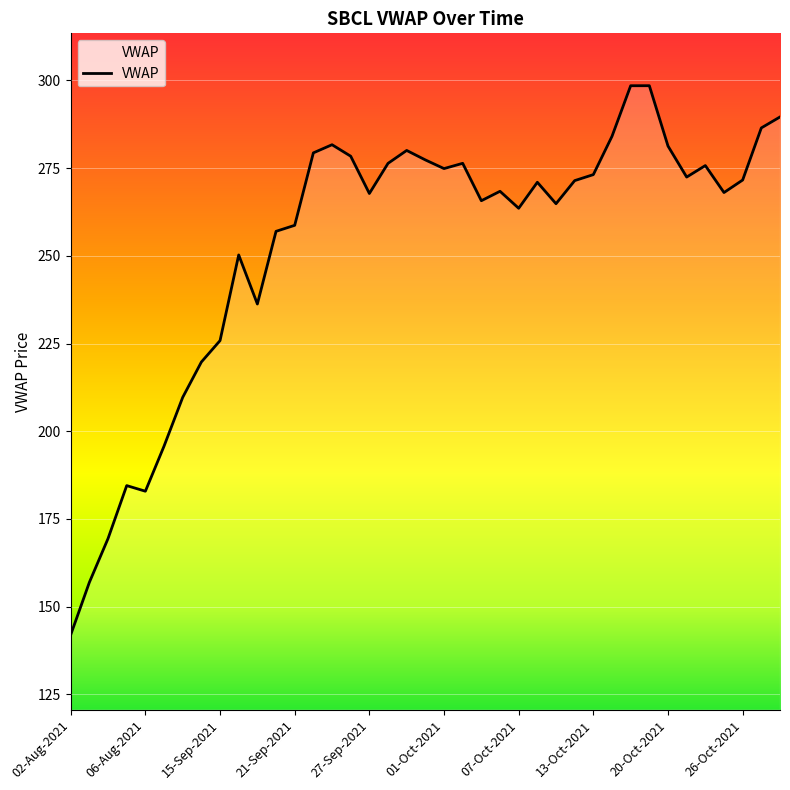

What is the minimum value shown in the chart?

142.0